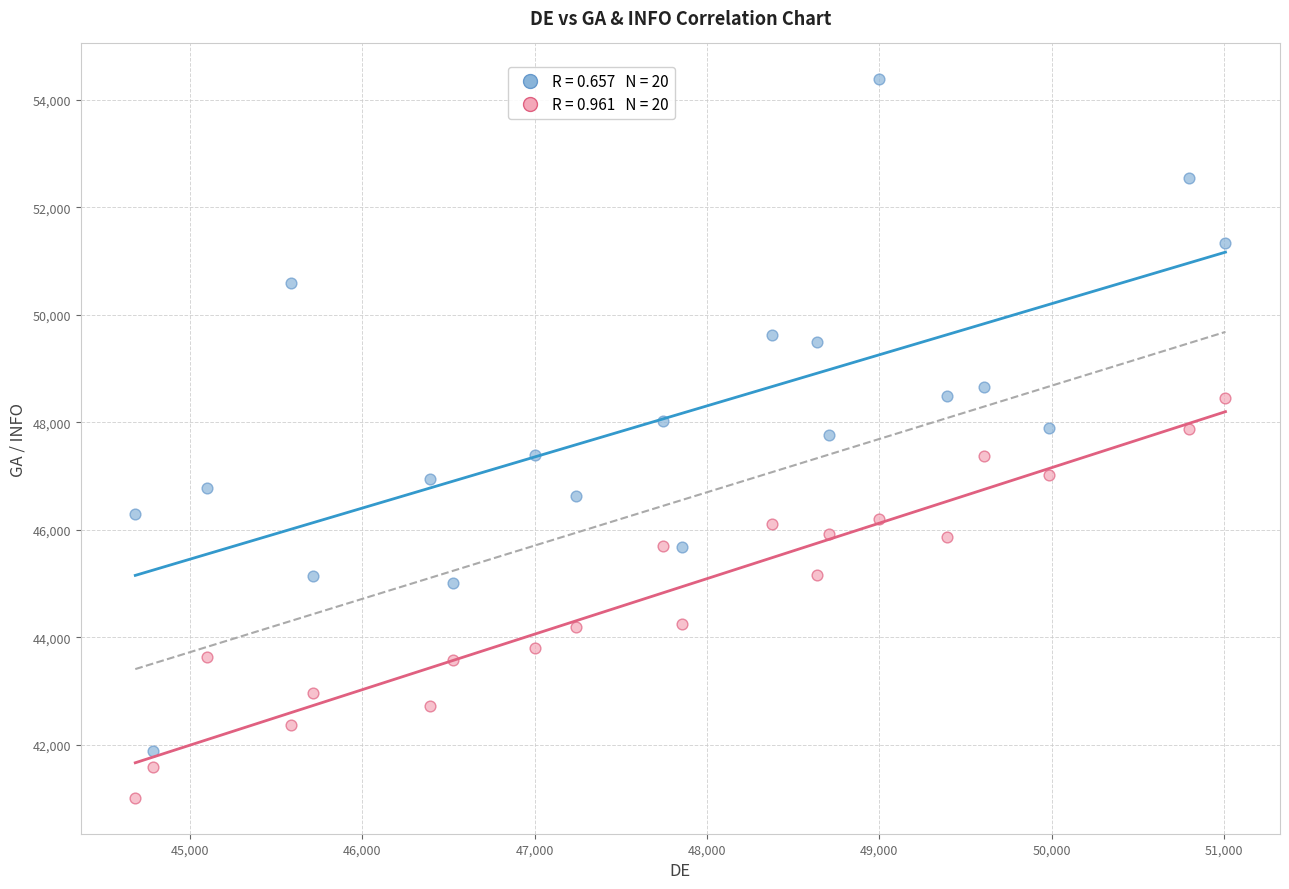

Across all data points, what is the range of Y values (max minus min)?

13368.4